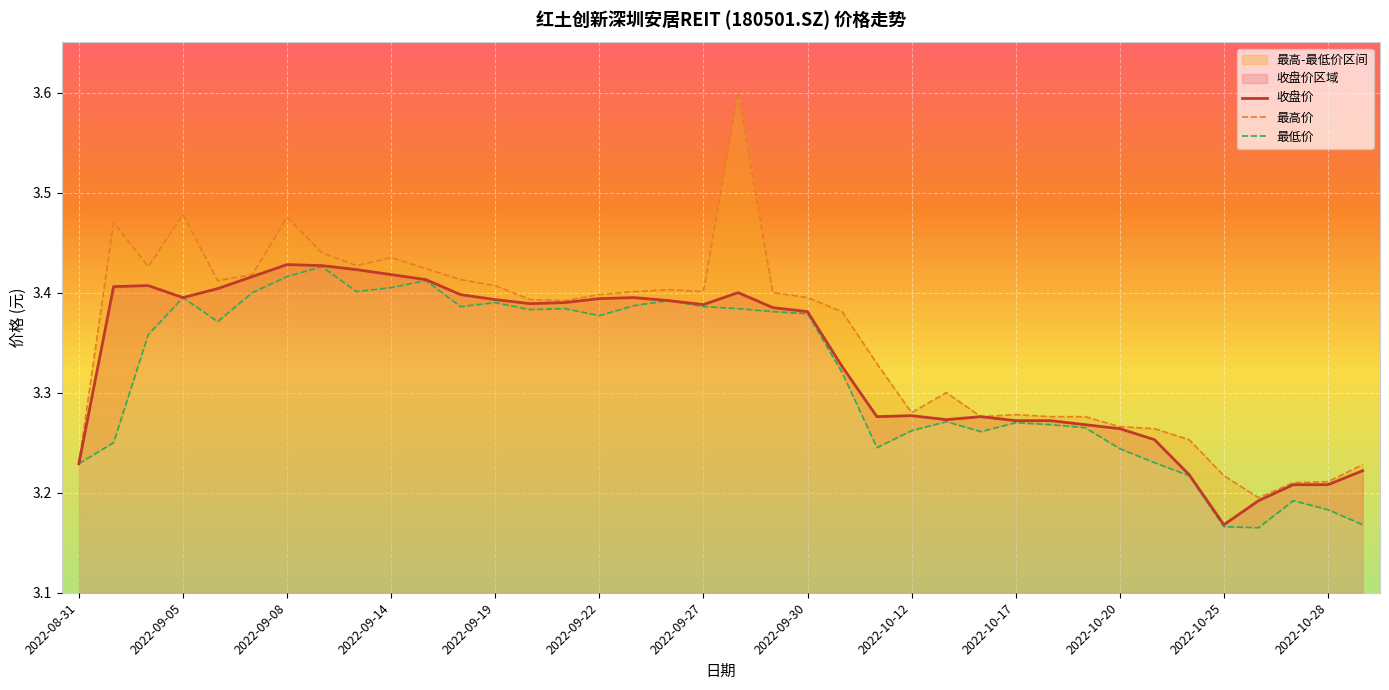

What is the total value across all series at 2022-10-11?

9.8